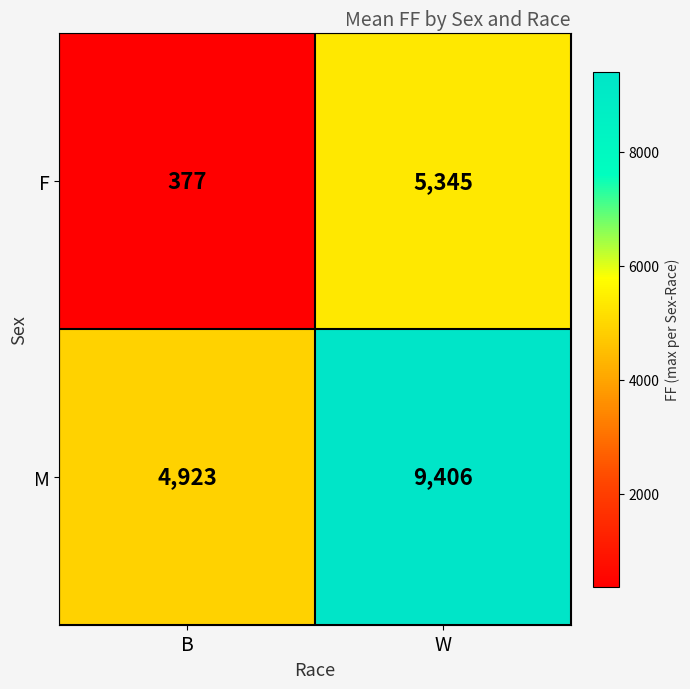

Which series has the largest range (max minus min)?

F